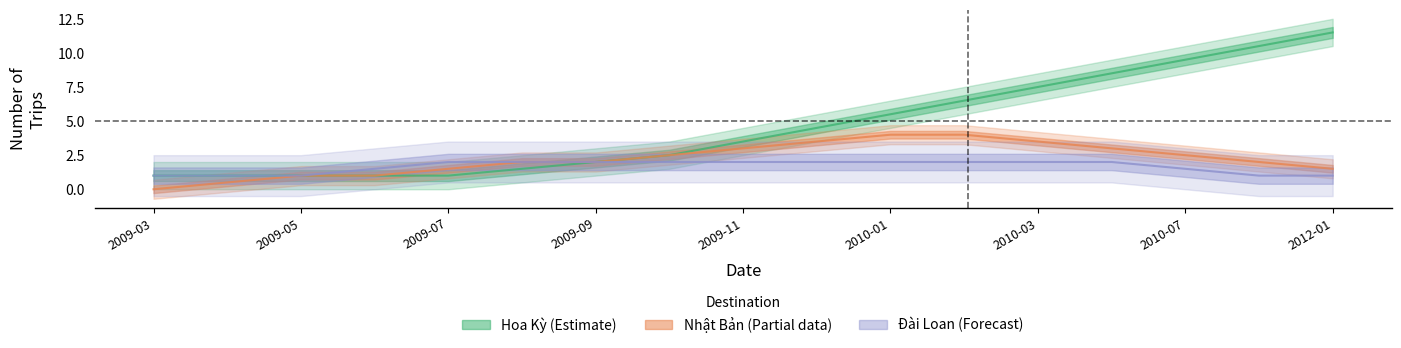

How many lines are shown in the chart?

3